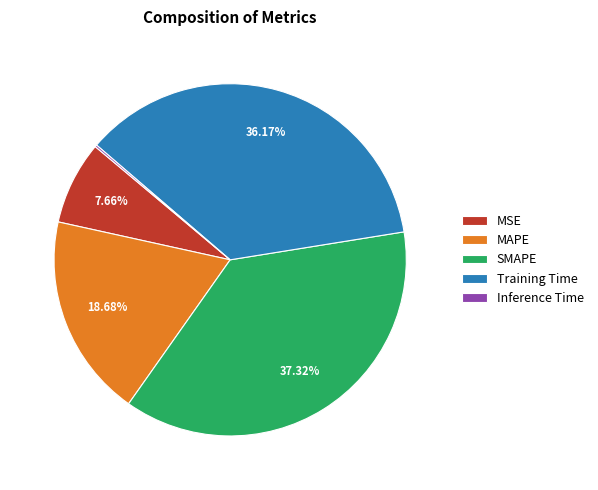

To the nearest percent, what portion does Training Time represent?

36%